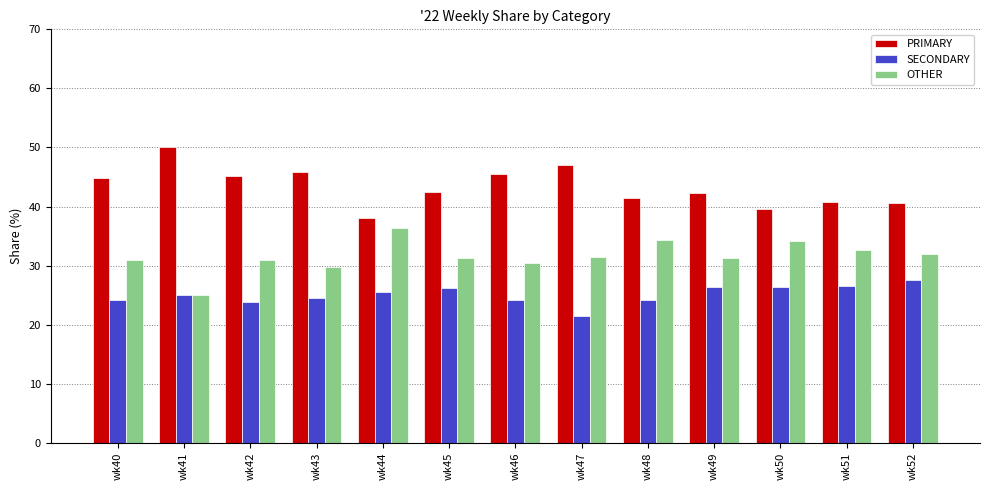

What is the sum of the PRIMARY values at wk42 and wk41?

95.2